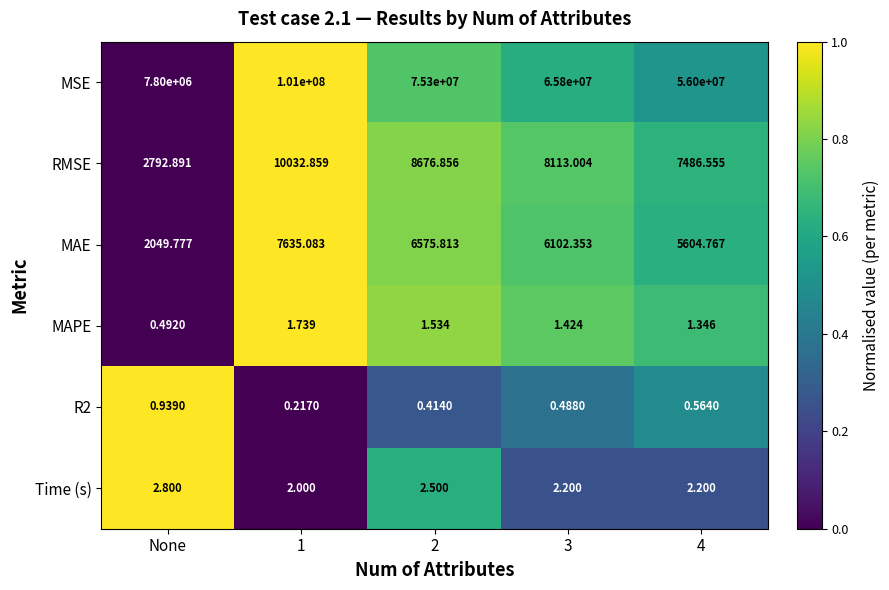

Which category has the lowest value across all series?

1